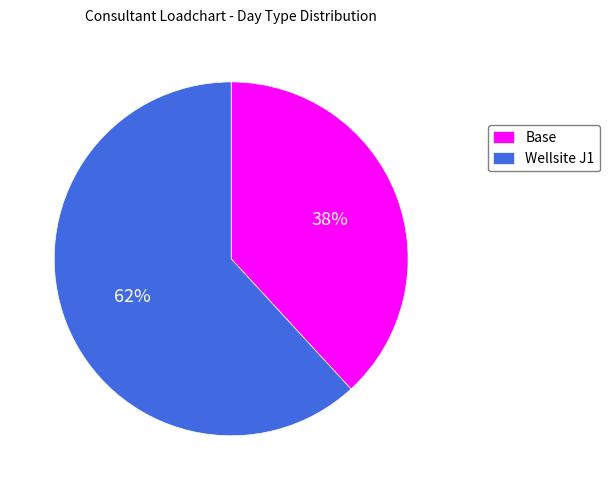

Which has a higher value, Base or Wellsite J1?

Wellsite J1